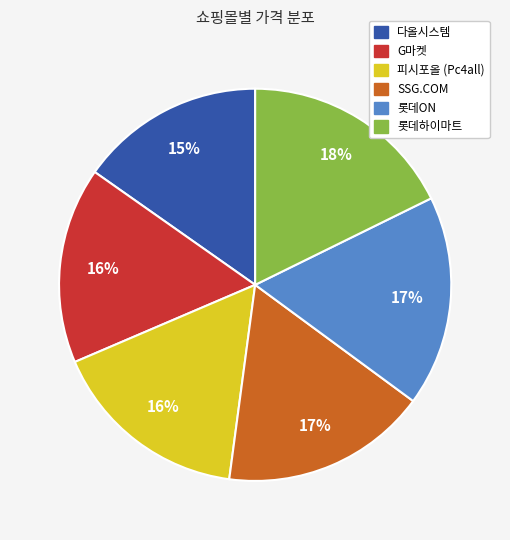

True or false: 롯데하이마트 accounts for 18% of the total.

True